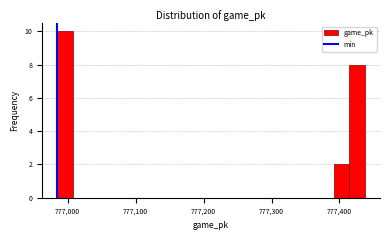

Read against the x-axis, roughly where is the centre of the tallest bar?

777000